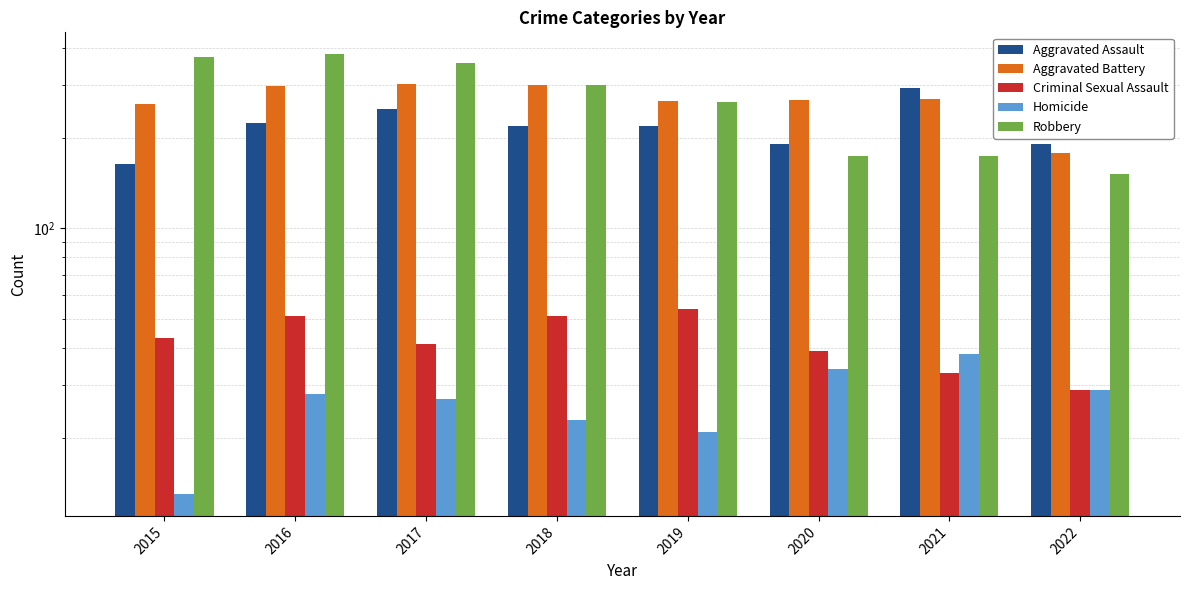

Reading left to right, extract all data points from this chart.

Aggravated Assault: 164	225	251	220	220	192	295	191
Aggravated Battery: 260	298	303	302	267	269	270	179
Criminal Sexual Assault: 43	51	41	51	54	39	33	29
Homicide: 13	28	27	23	21	34	38	29
Robbery: 372	381	356	302	264	174	175	152